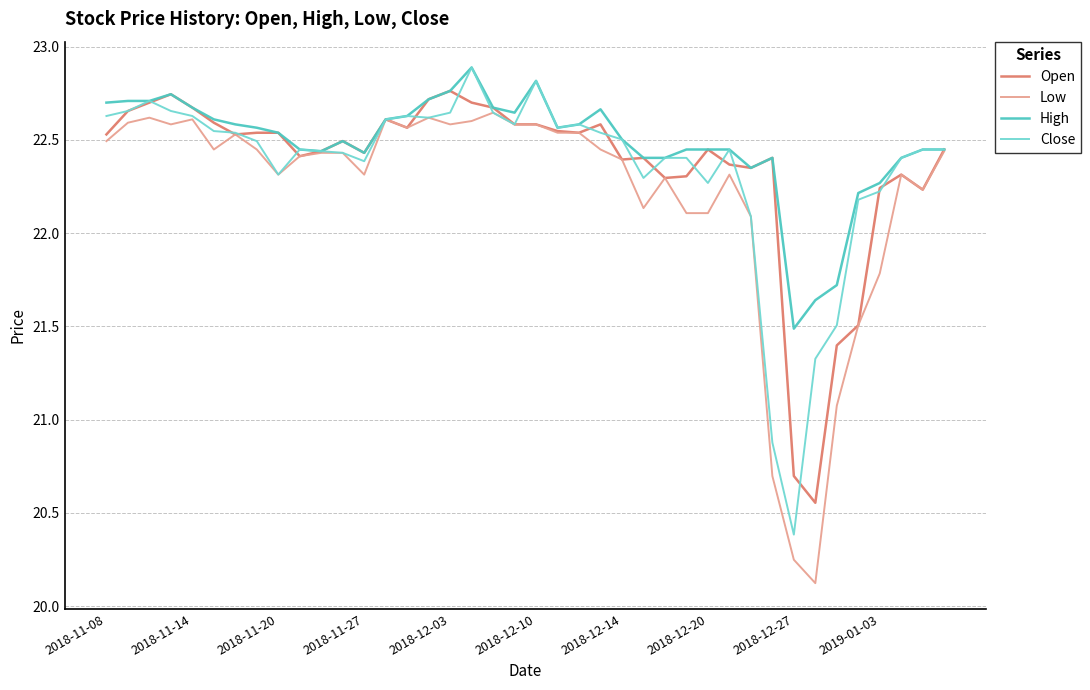

What is the smallest value displayed?

20.1